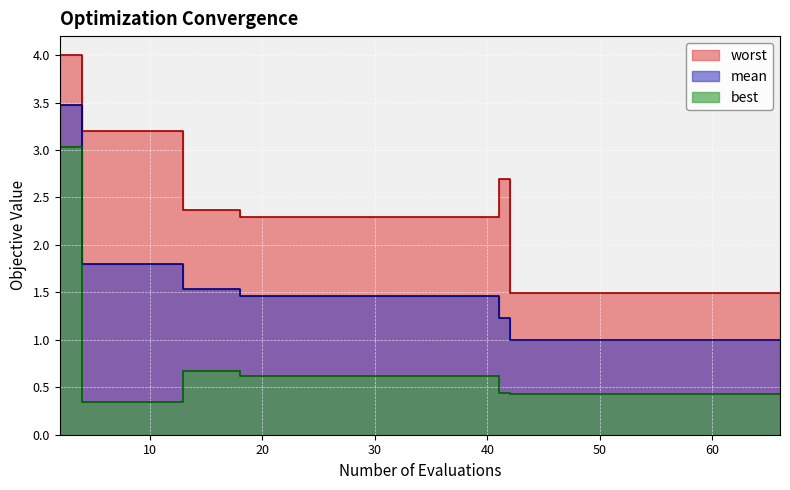

At which category does the chart reach its minimum across all series?

4